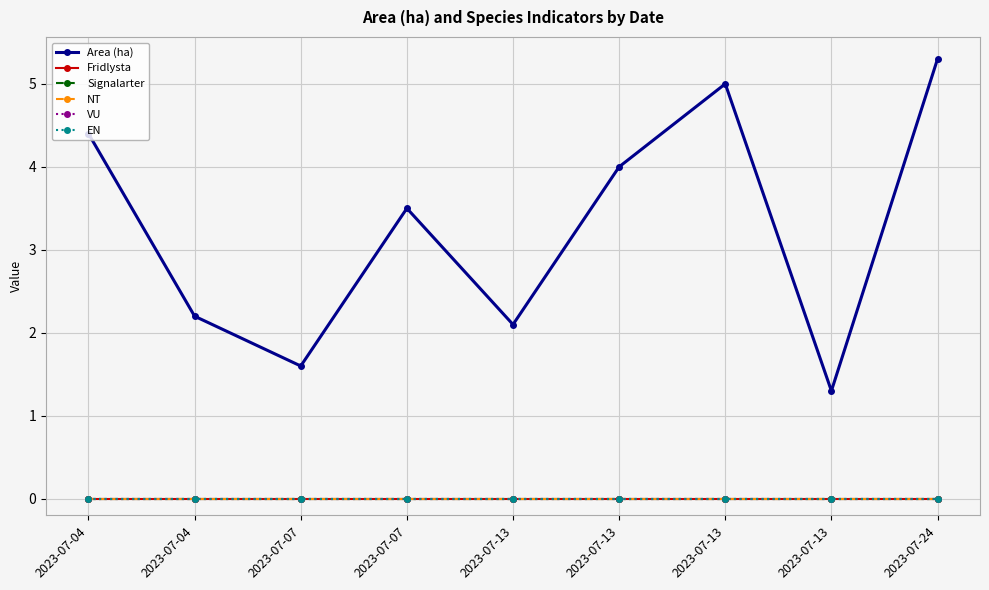

Does the chart have visible grid lines?

Yes